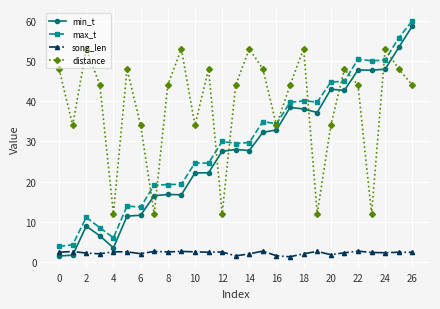

After their last crossing, which series has the higher values: min_t or song_len?

min_t